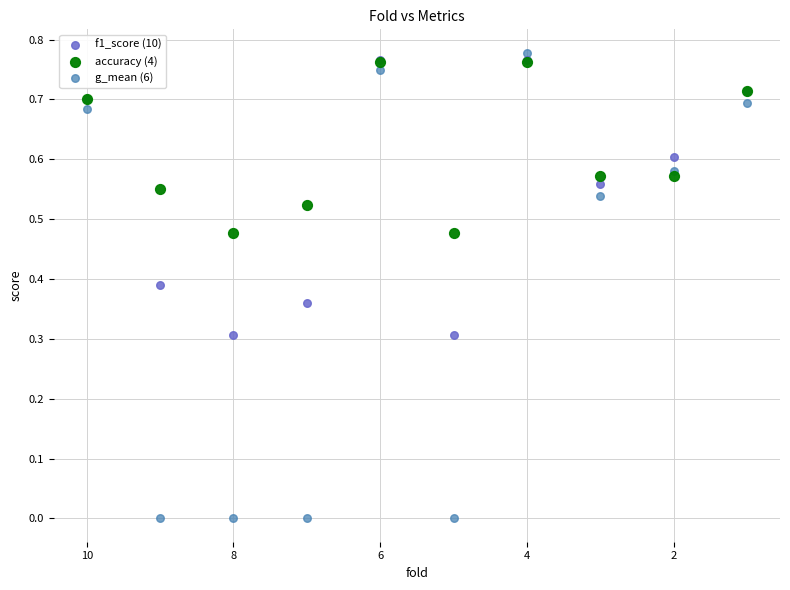

Which series reaches the minimum Y coordinate?

g_mean (6)